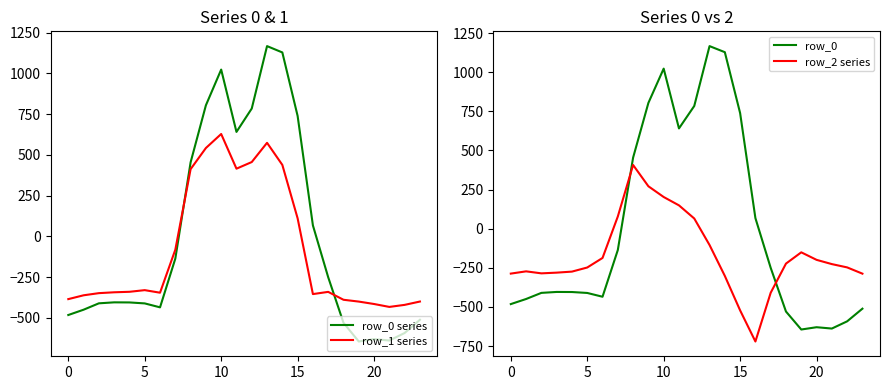

Is it true that row_0 series equals -135.7 at 5?

False